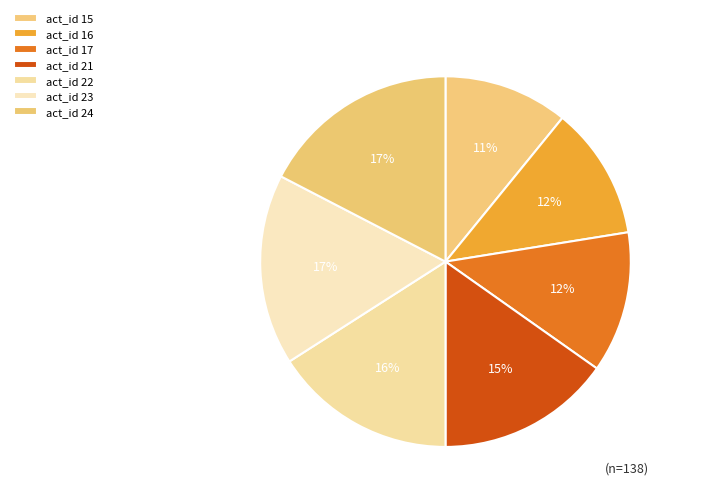

What is the largest slice in the pie chart?

24